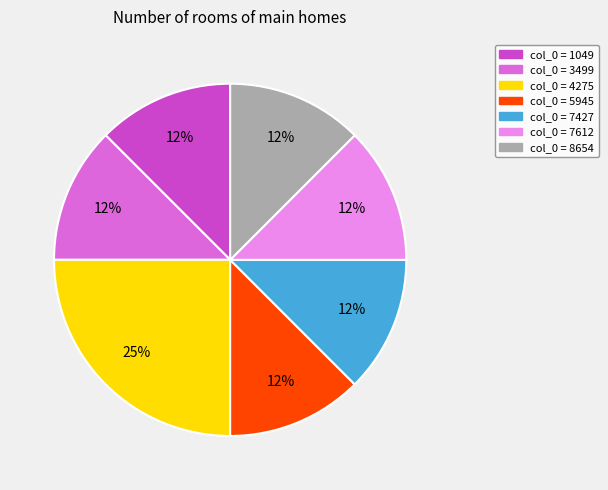

Does any single category account for the majority?

No